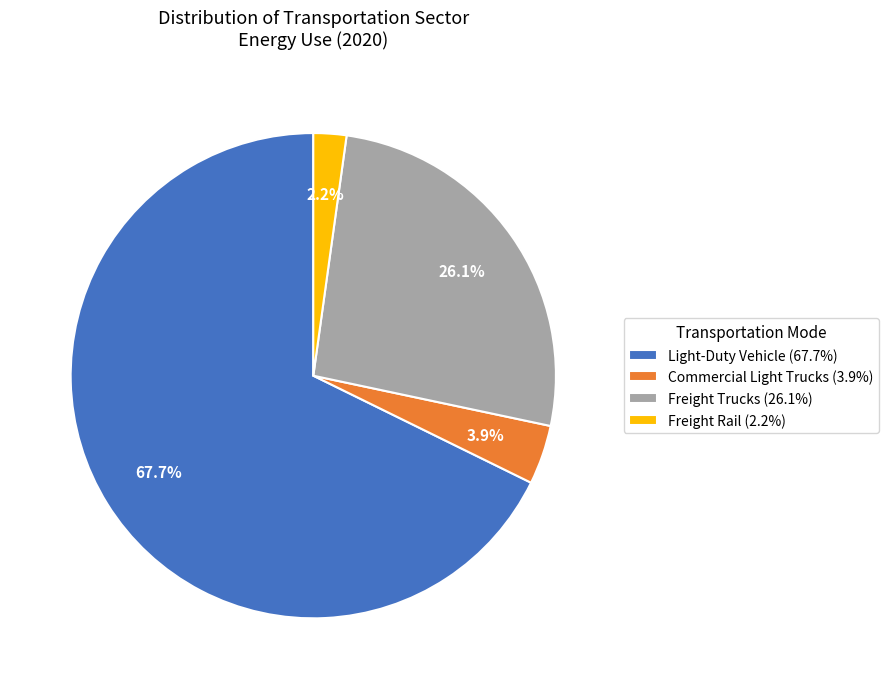

What percentage is the Commercial Light Trucks slice, to the nearest percent?

4%